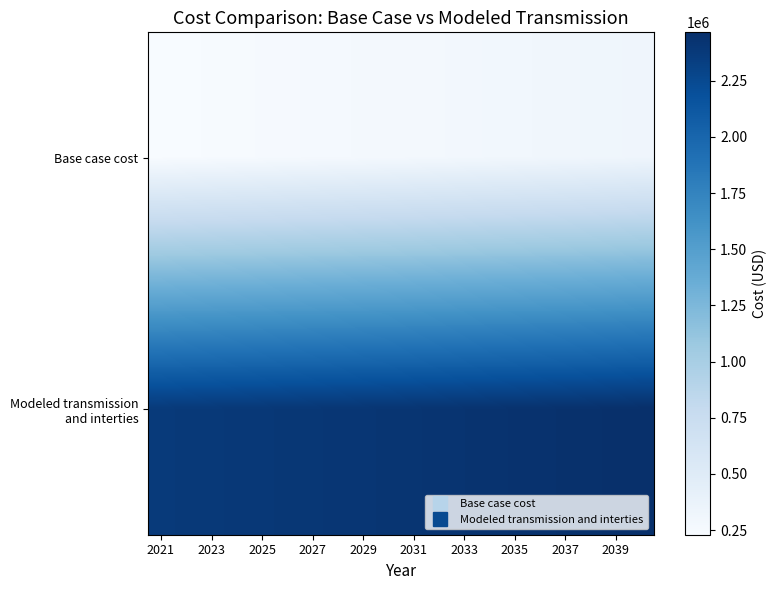

Count the number of categories in the chart.

20